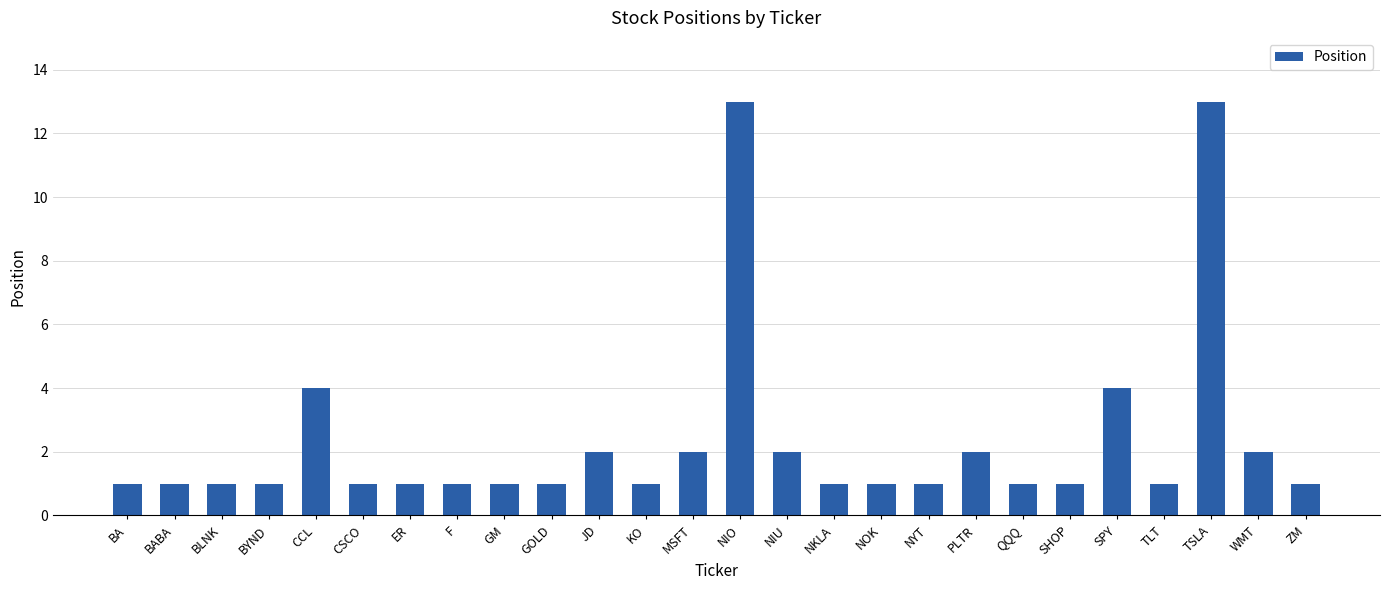

What is the maximum value shown in the chart?

13